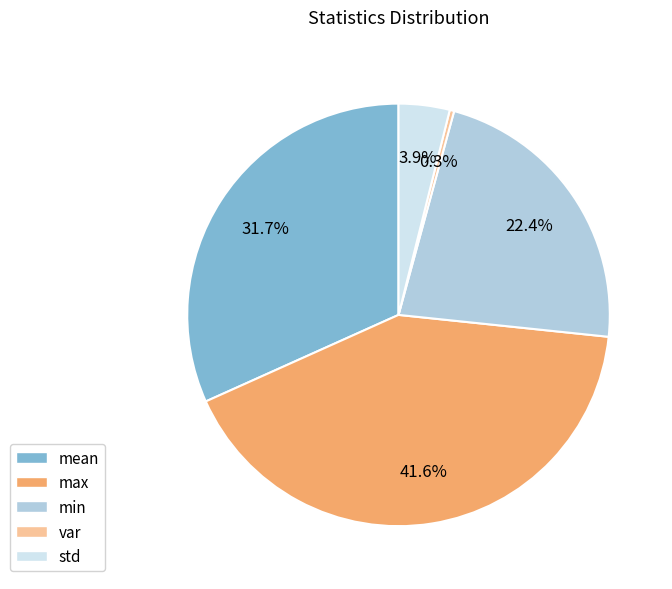

What percentage is NOT represented by std?

96.1%